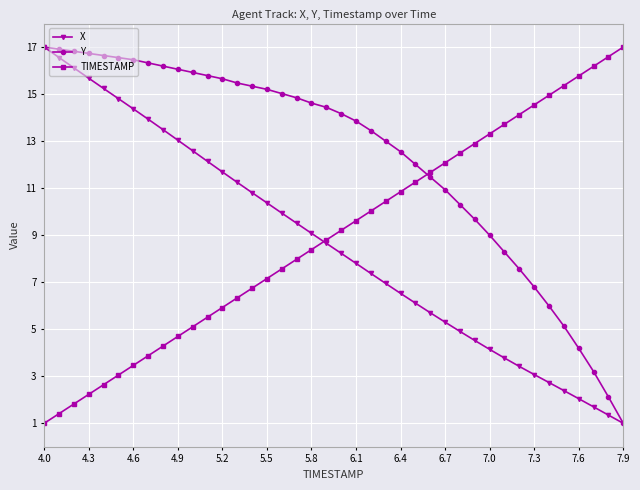

Which series has the largest total across all categories?

Y